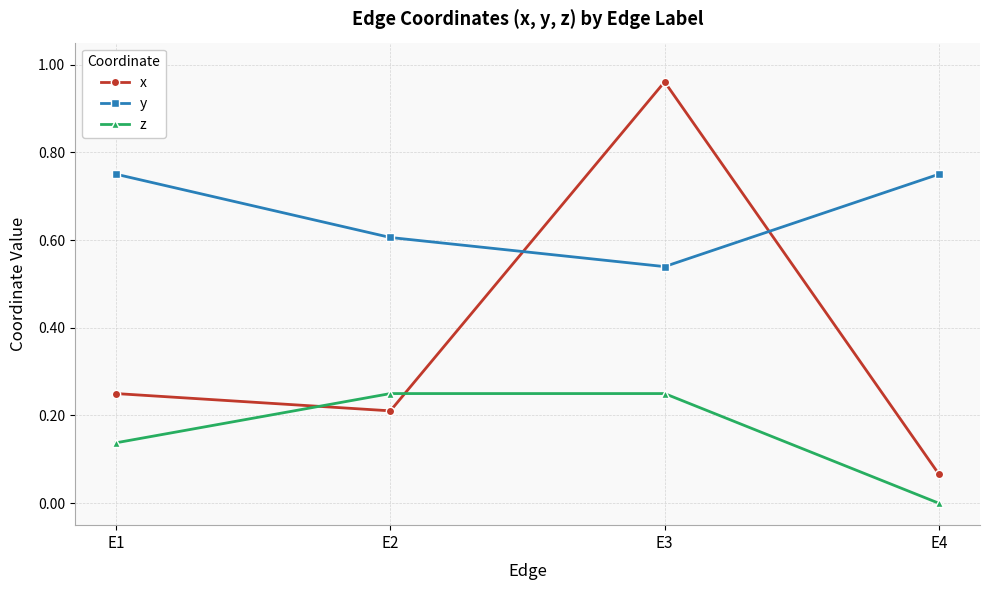

At which category does the chart reach its minimum across all series?

E4